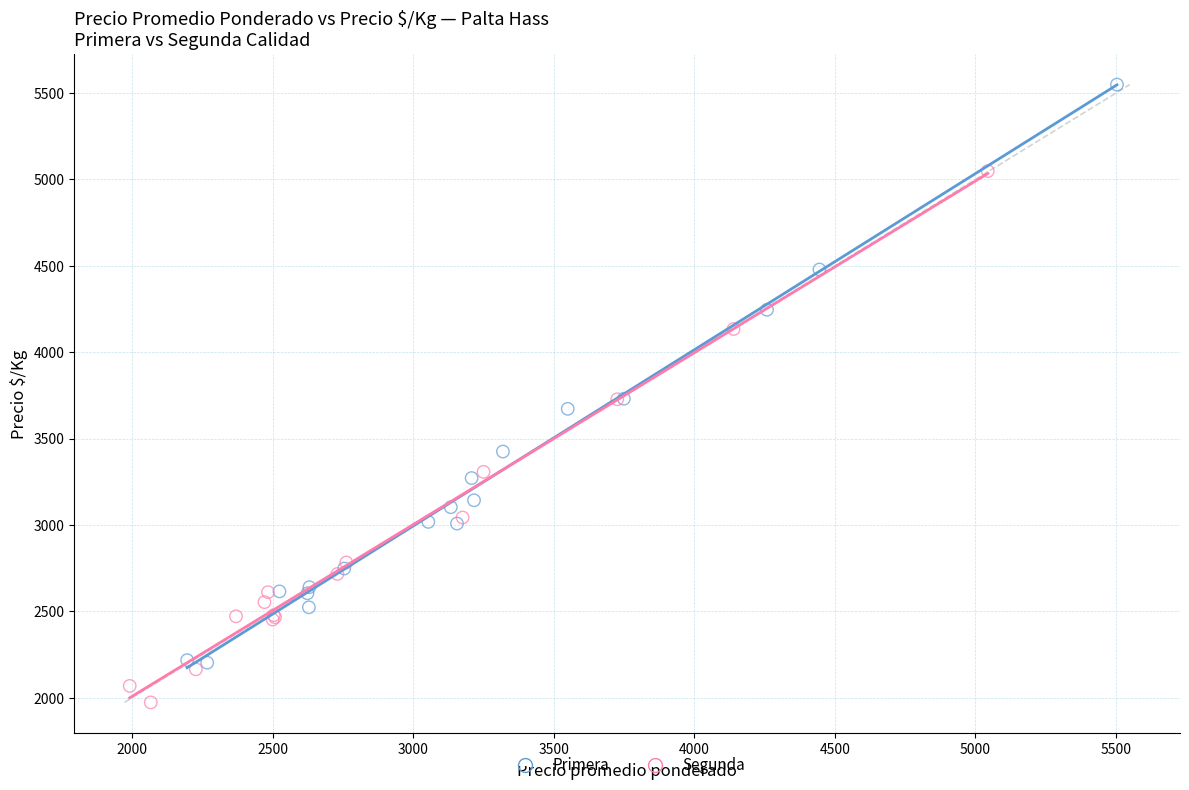

Which series has the largest Y range (max minus min)?

Primera